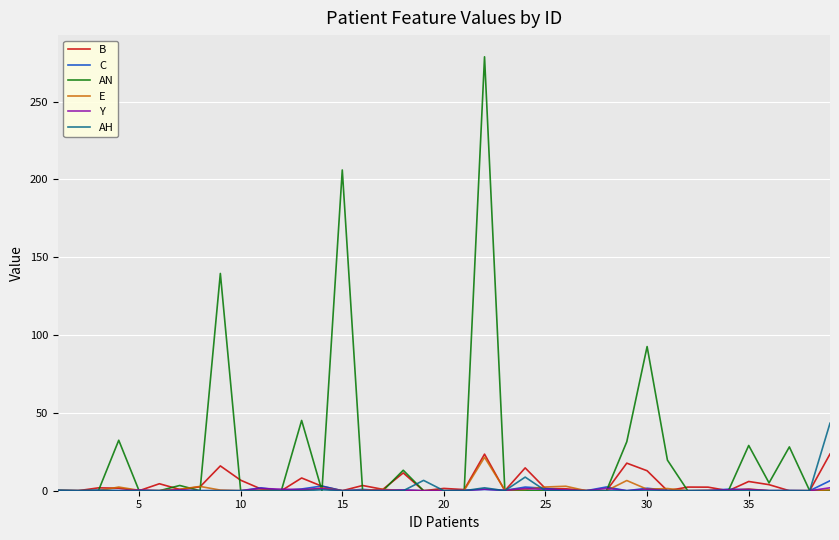

What is the greatest value displayed?

278.8